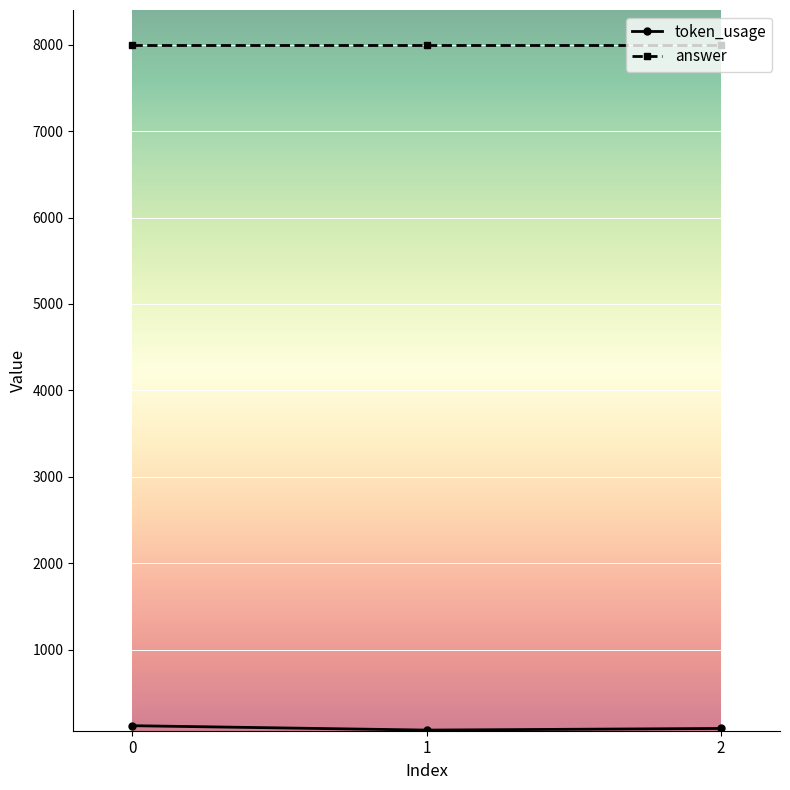

The answer series shows 8000 at 0. True or false?

True